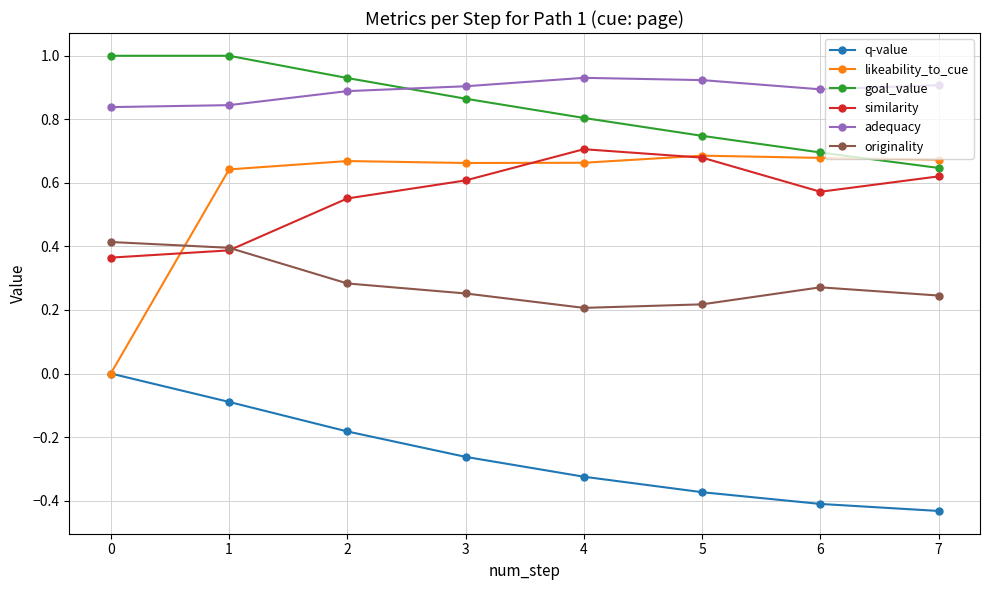

After their last crossing, which series has the higher values: originality or similarity?

similarity